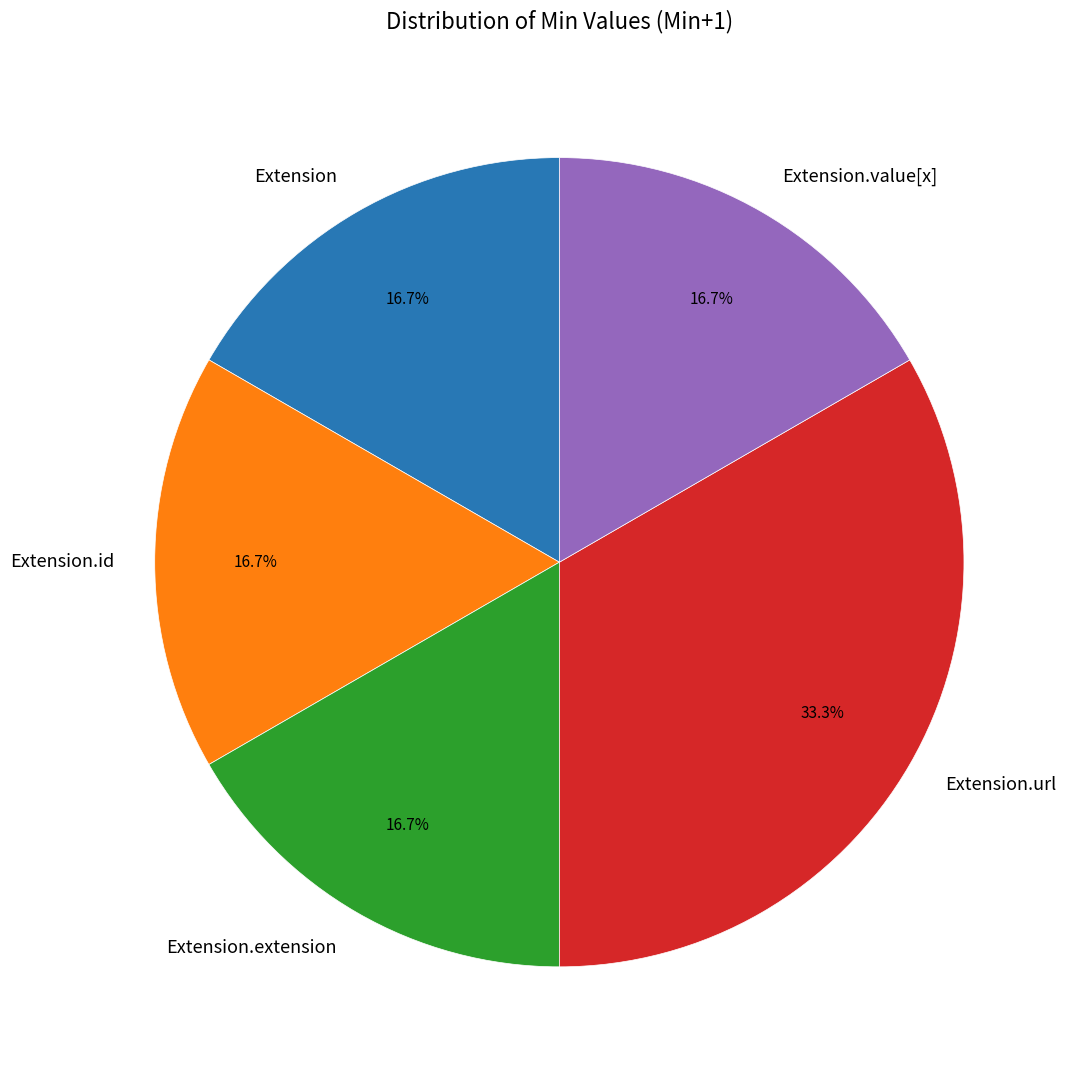

Which slice is the largest?

Extension.url